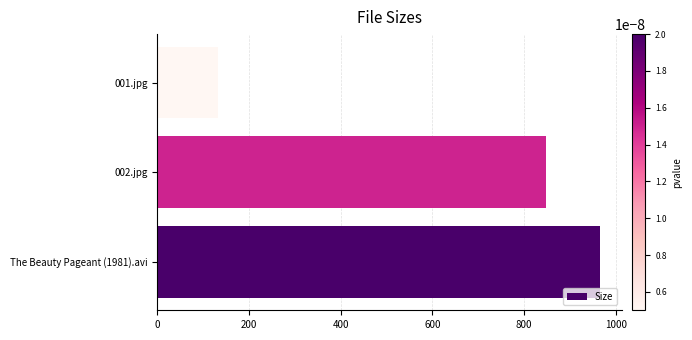

What is the average value?

648.6